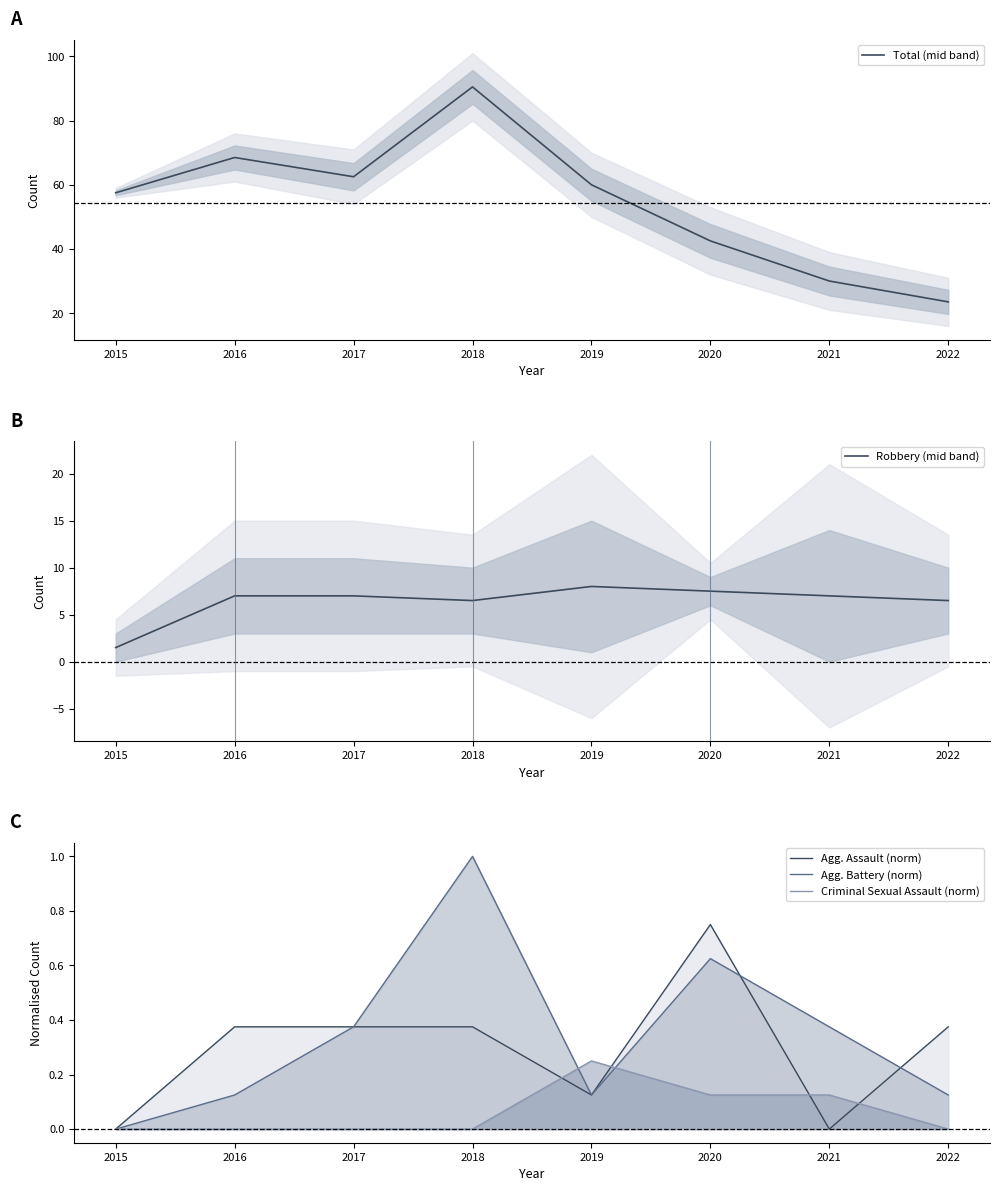

What is the value of the Total (mid band) point at the 6th from the left?

42.5